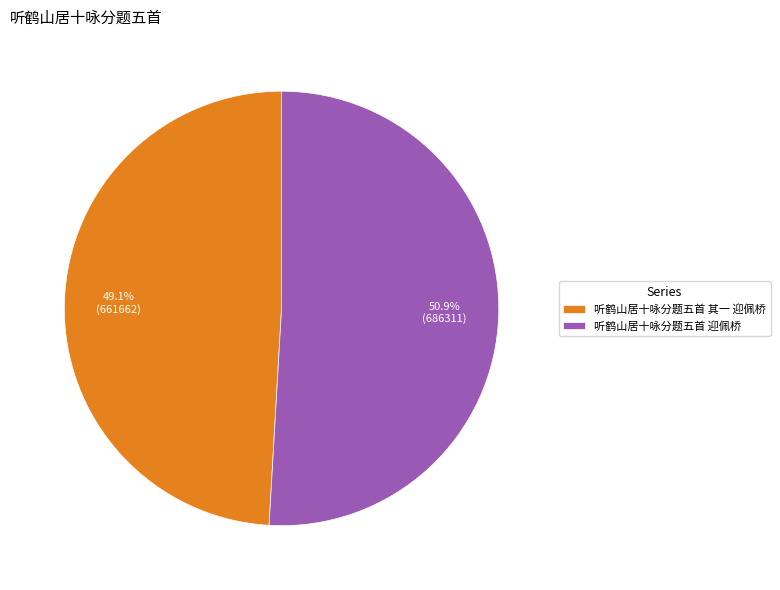

Is there a majority slice in this chart?

Yes